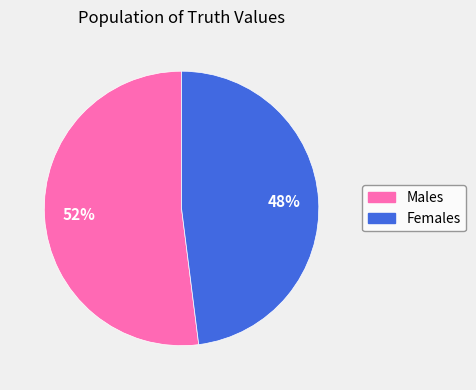

To the nearest percent, what is the difference between the largest and smallest slice percentages?

4%